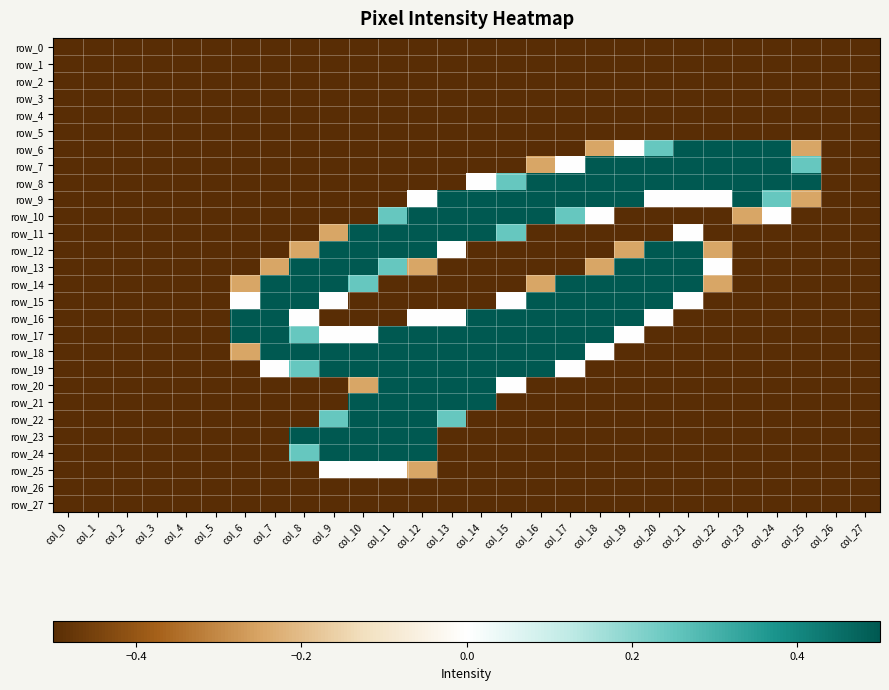

What is the difference between the second highest and second lowest values in the row_19 series?

1.0